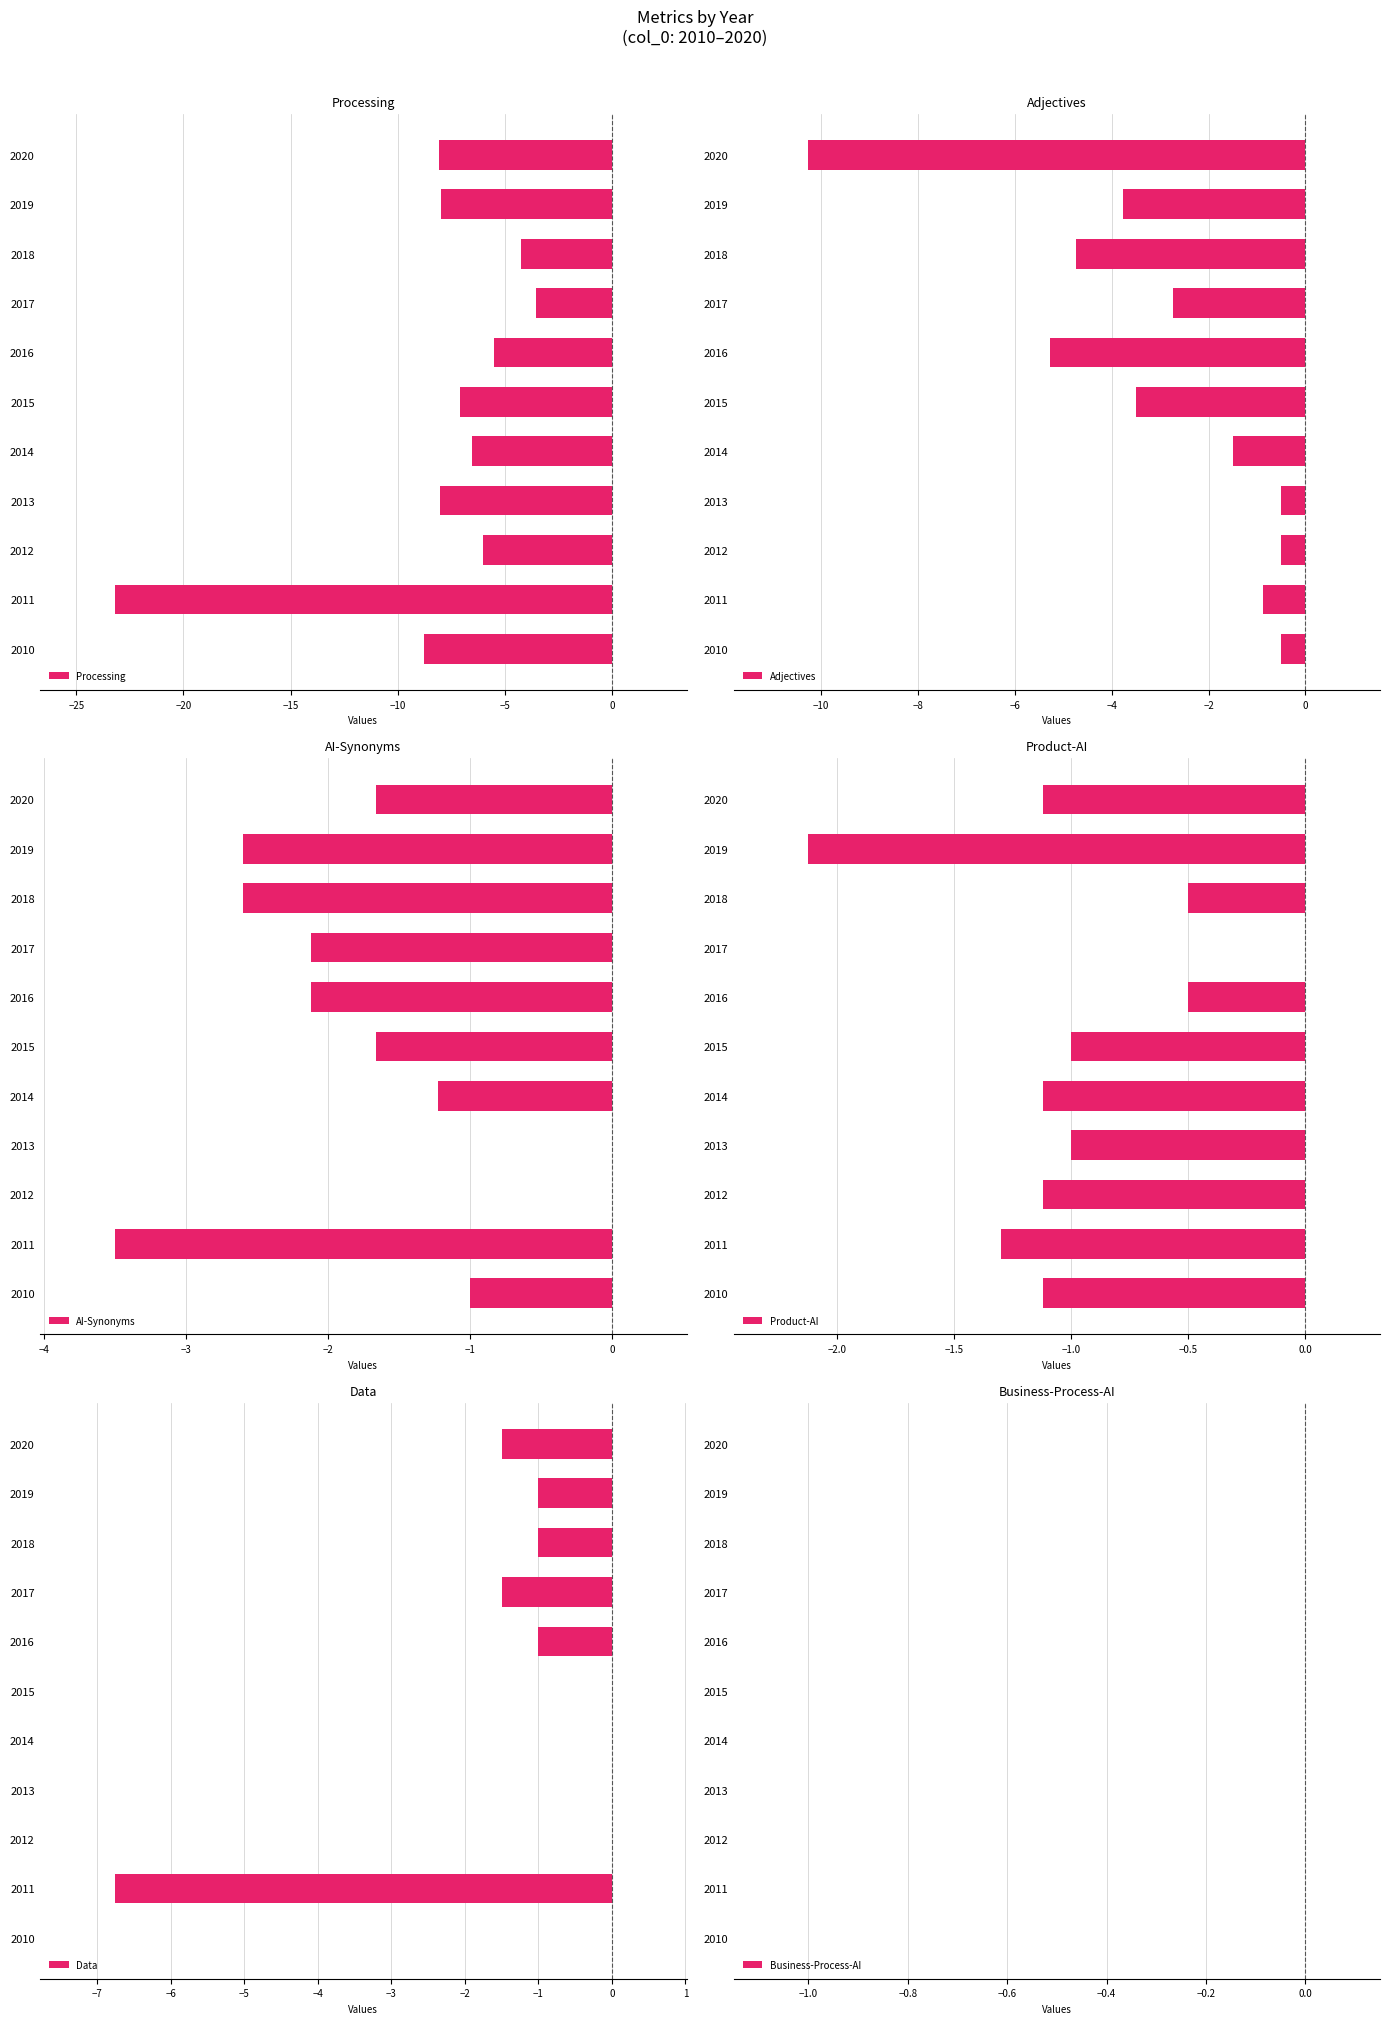

What is the sum of the Adjectives values at 2020 and 2017?

-13.0